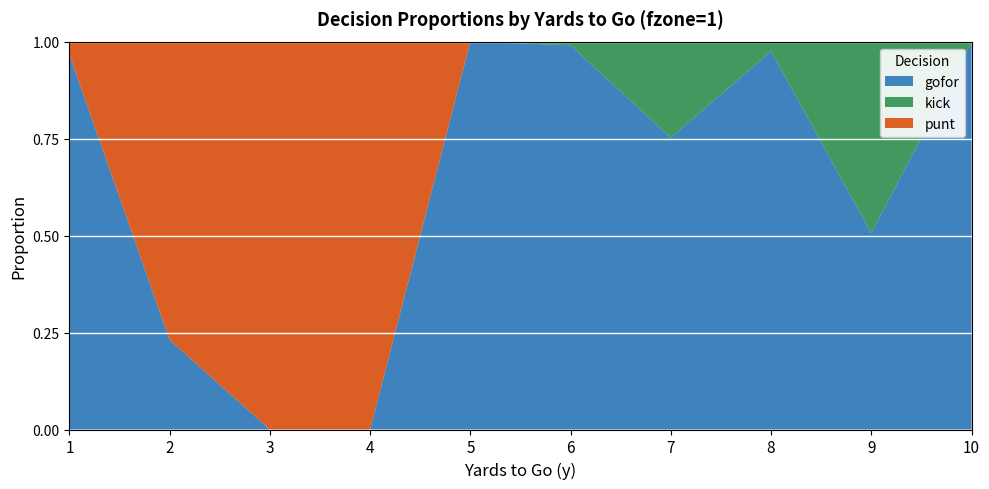

How many interior local peaks does the gofor series have?

2